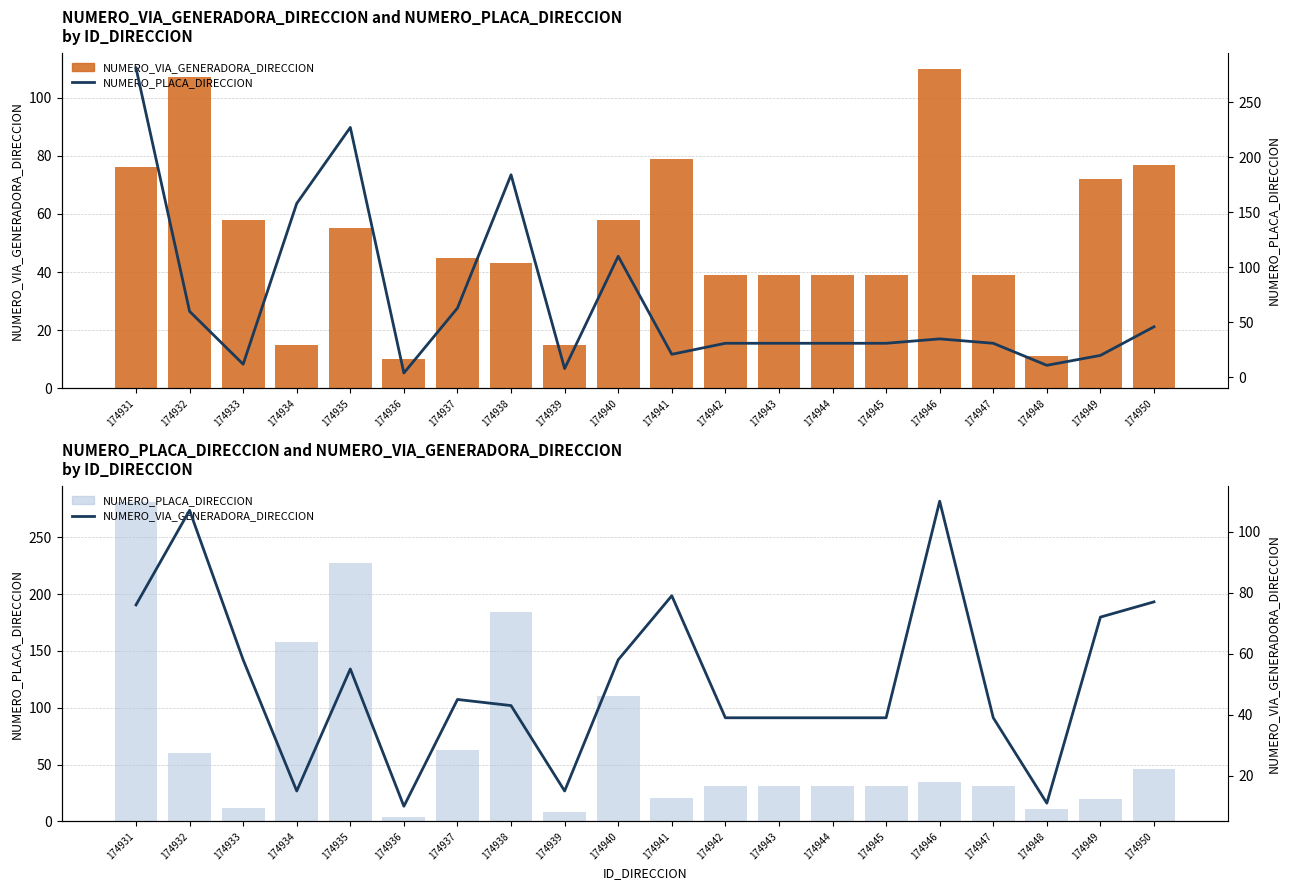

How many categories are shown in the chart?

20